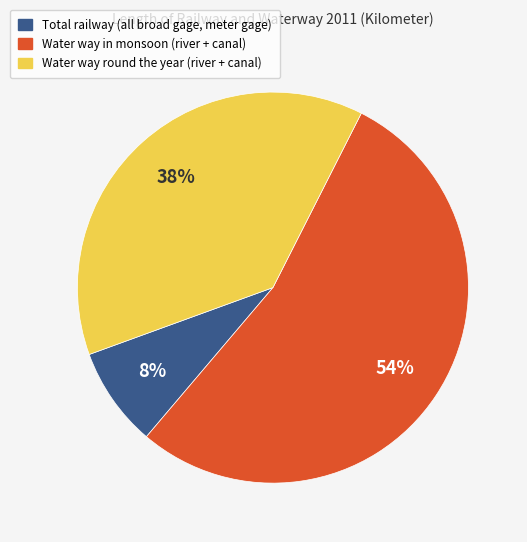

Does any single category account for the majority?

Yes